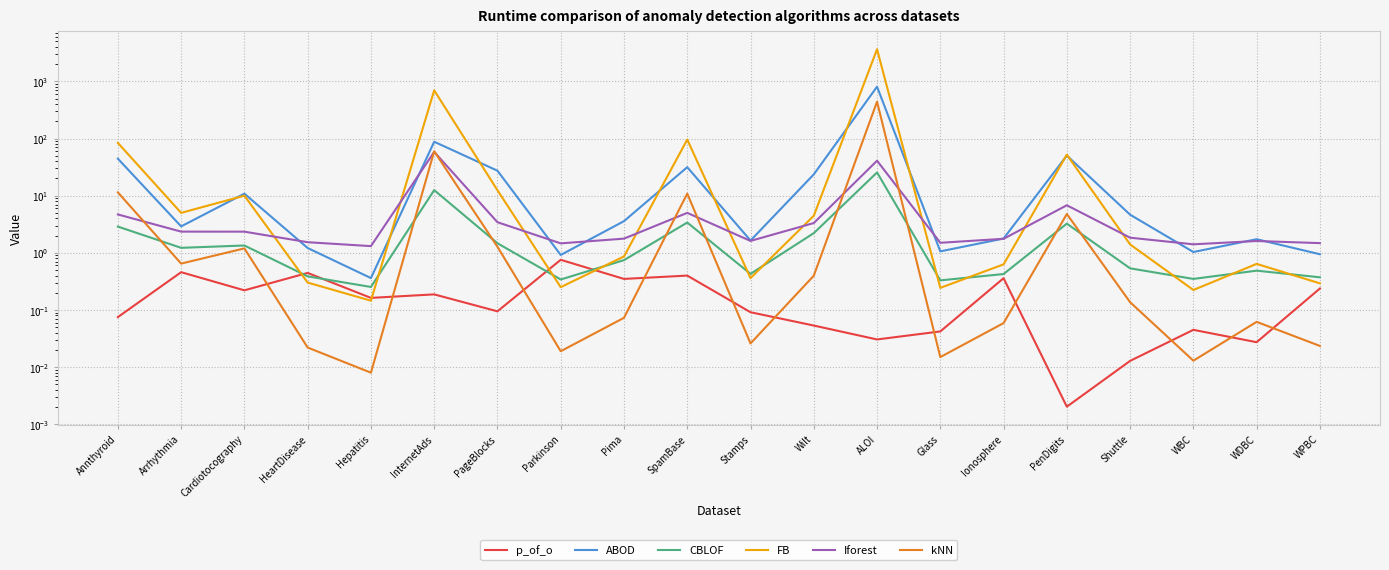

What is the value of the Iforest point at the 11th from the left?

1.6